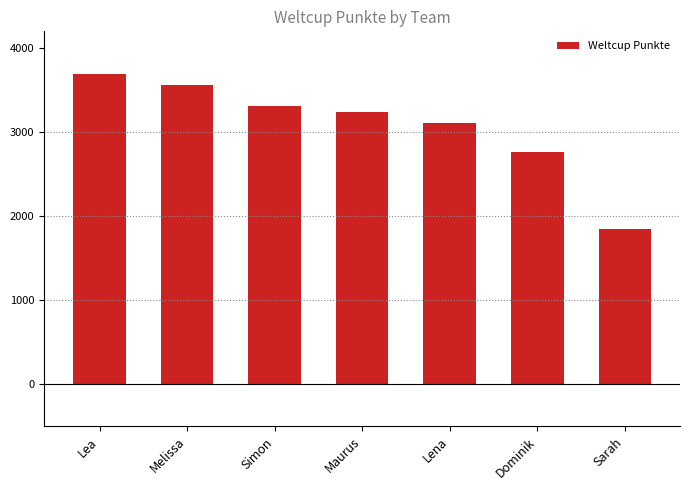

What is the change in value from Melissa to Dominik?

-789